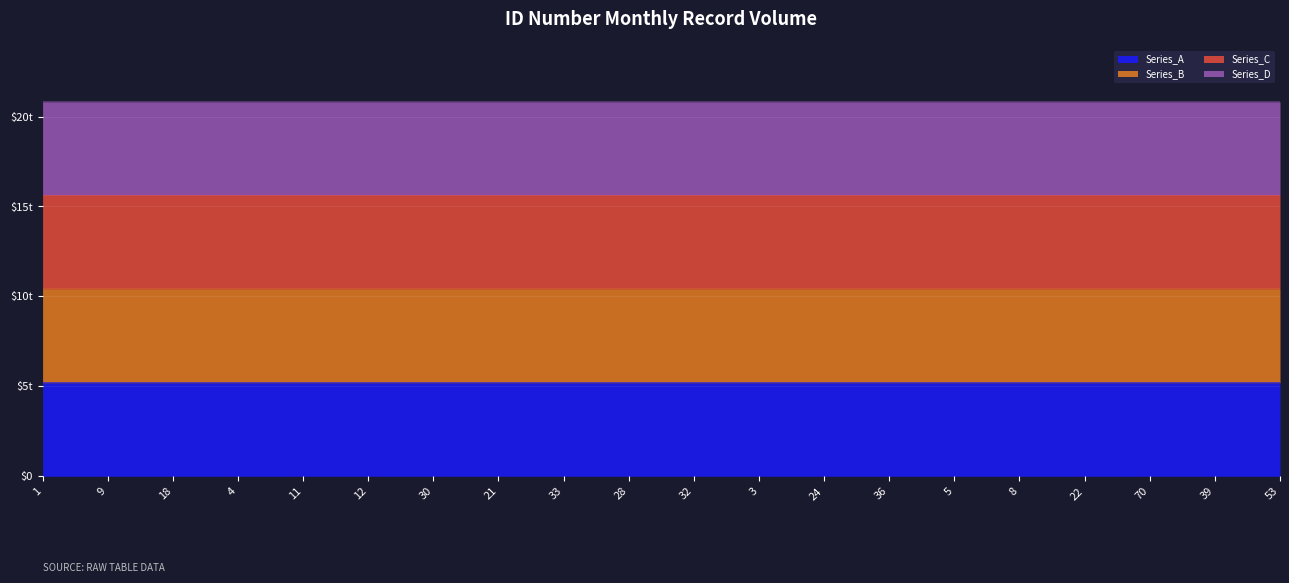

The value of Series_A at 18 is 1.3. True or false?

False